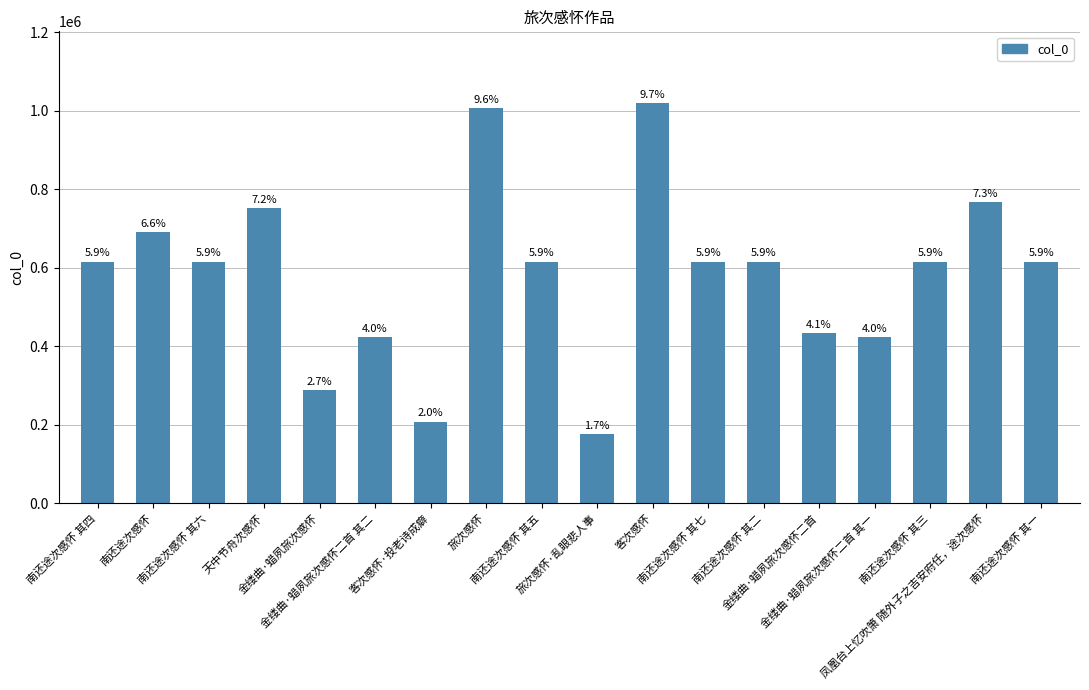

The value at 南还途次感怀 其二 is 615521. True or false?

True